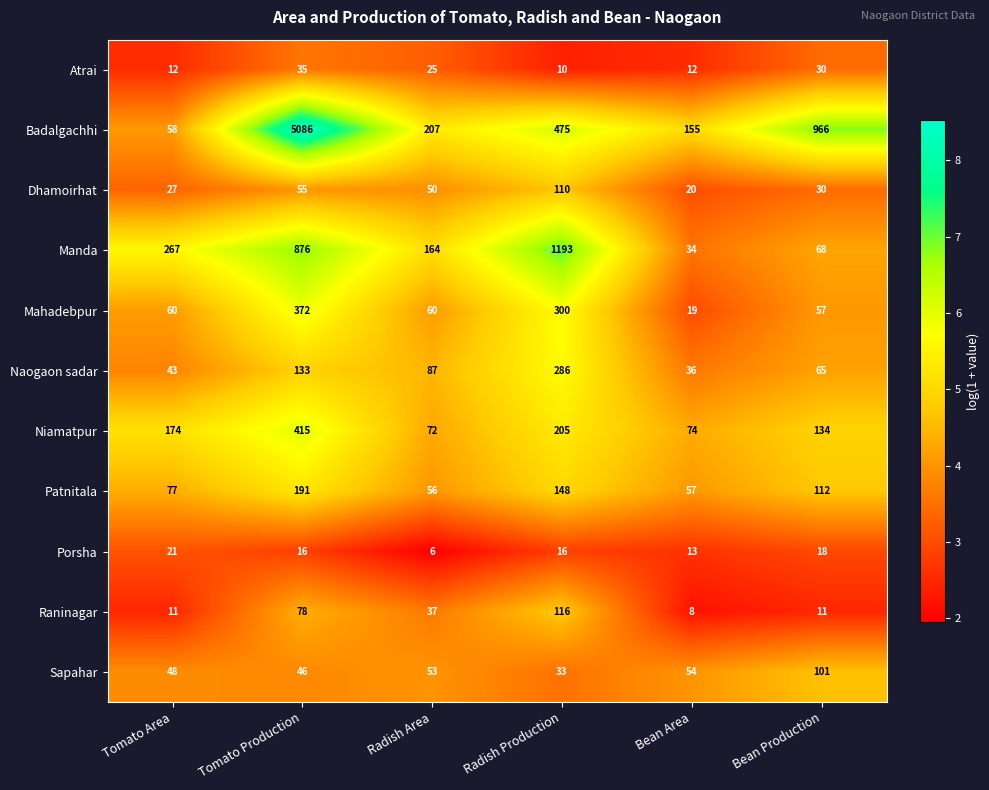

At Bean Area, list the series in order from smallest to largest.

Raninagar, Atrai, Porsha, Mahadebpur, Dhamoirhat, Manda, Naogaon sadar, Sapahar, Patnitala, Niamatpur, Badalgachhi